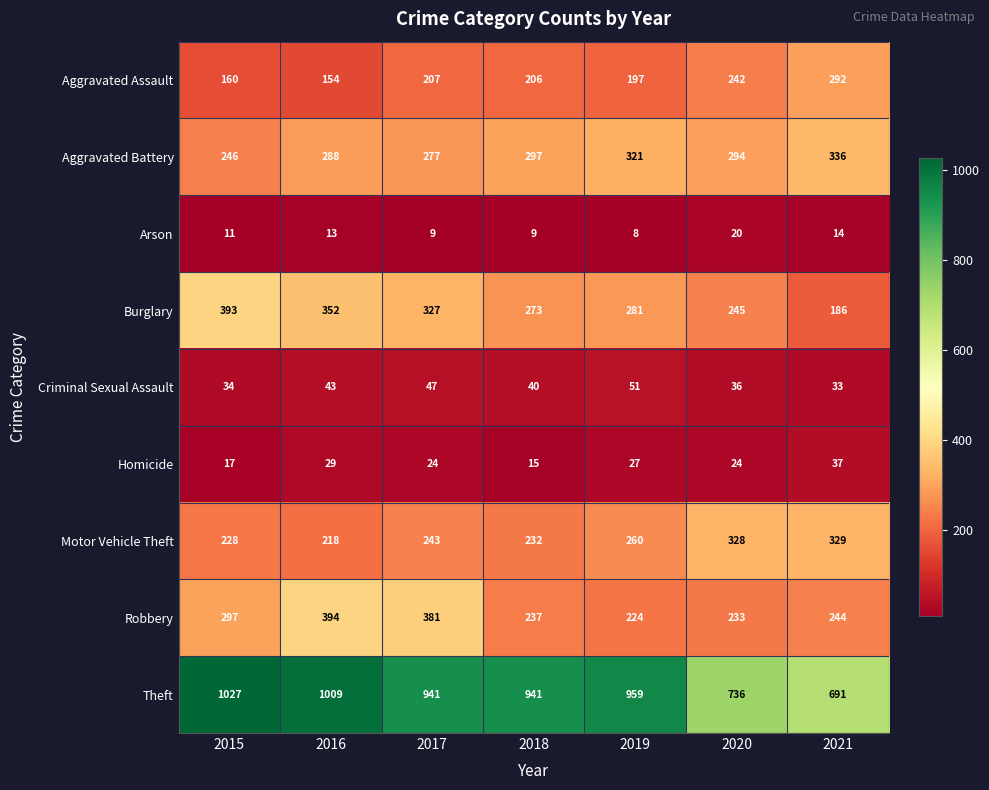

What is the difference between the second highest and minimum values in the Burglary series?

166